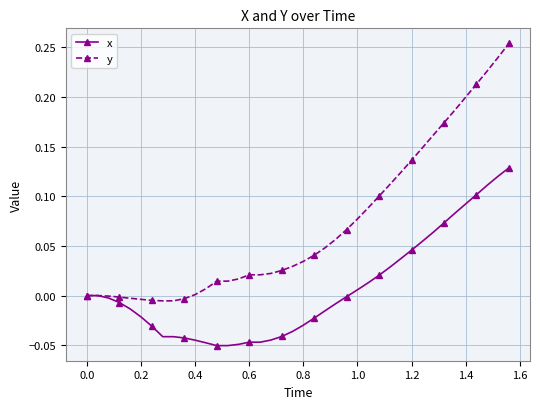

What is the sum of all y values?

2.8